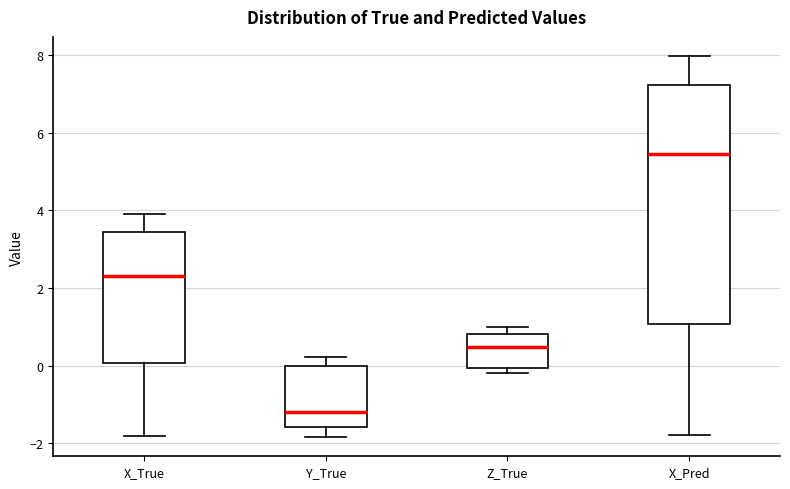

Where is the upper edge of the box for Z_True on the y-axis? The values are not printed on the chart, so give them approximately, as read against the axis.

0.8